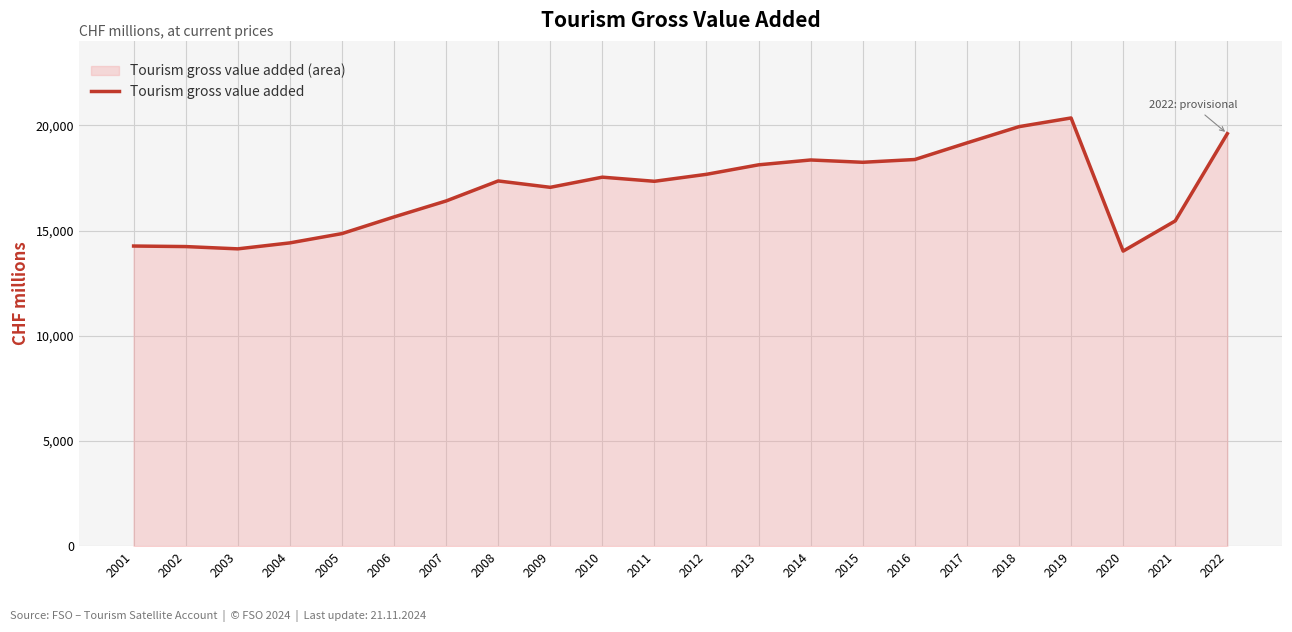

Between 2006 and 2020, which is larger?

2006